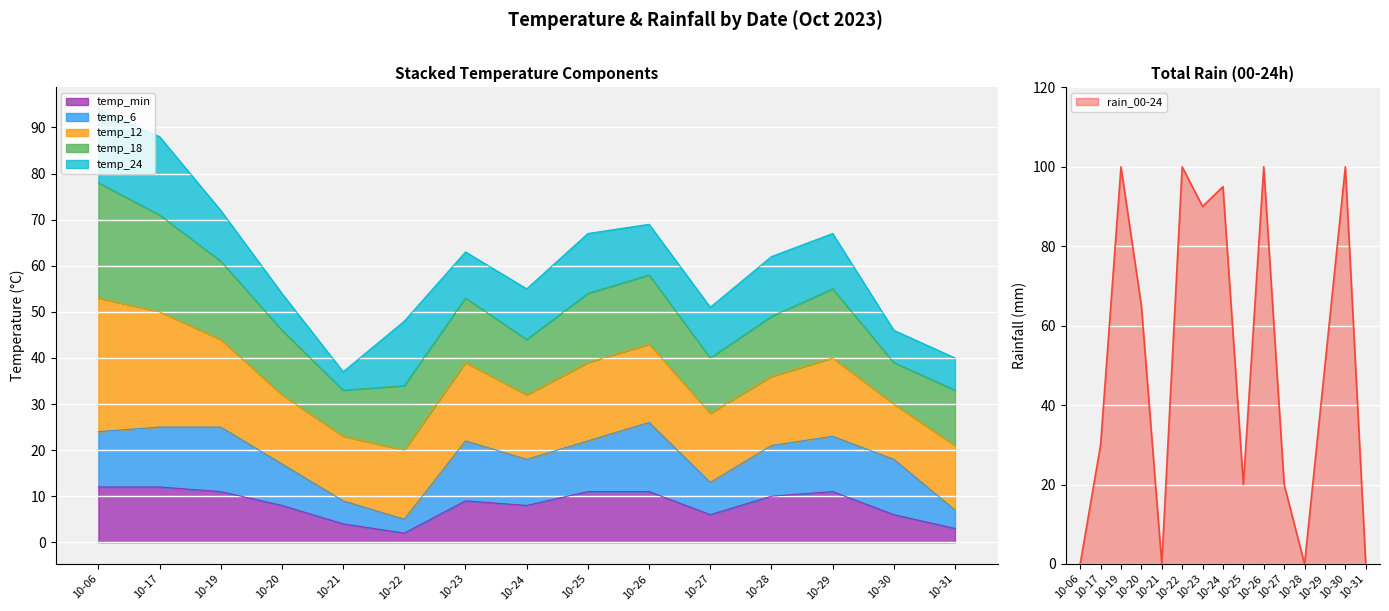

What is the difference between the second highest and second lowest values in the temp_18 series?

11